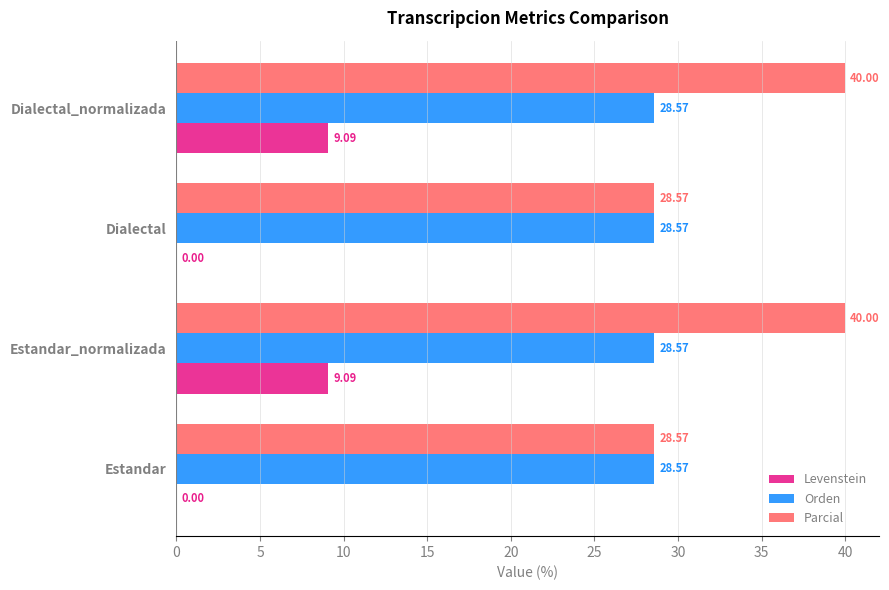

What is the sum of the Orden values at Dialectal and Estandar?

57.1